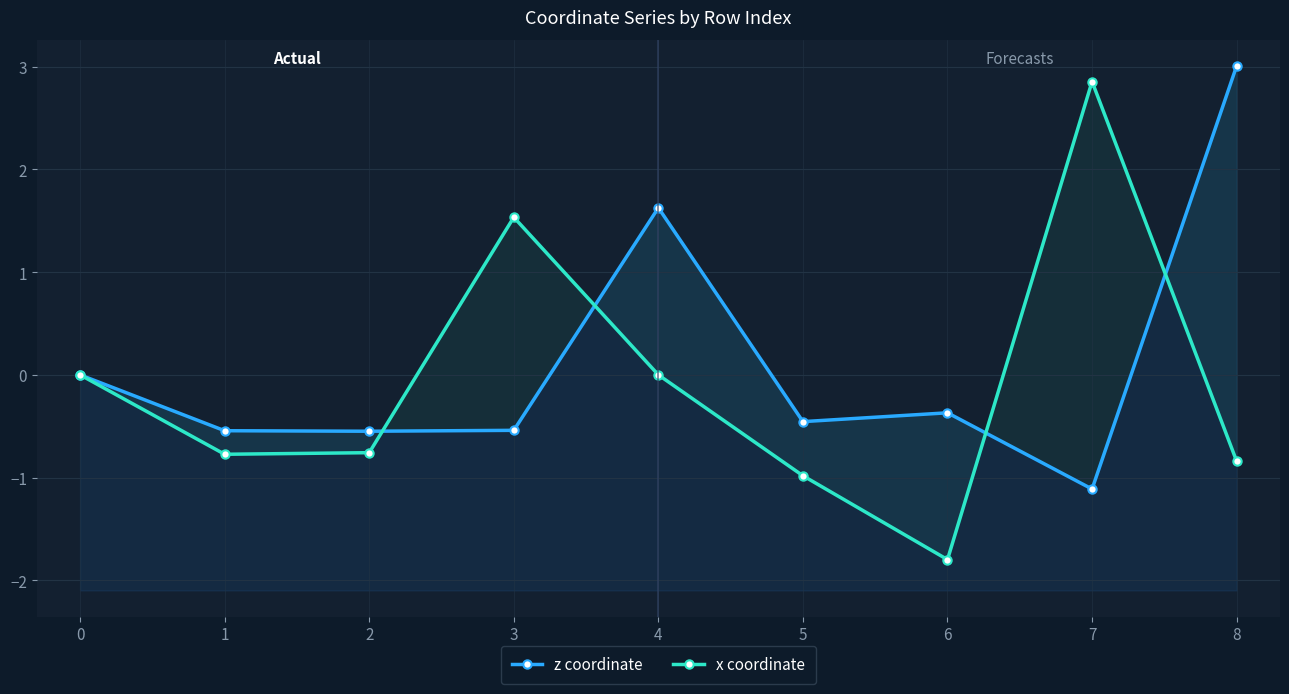

Does the chart have visible grid lines?

Yes